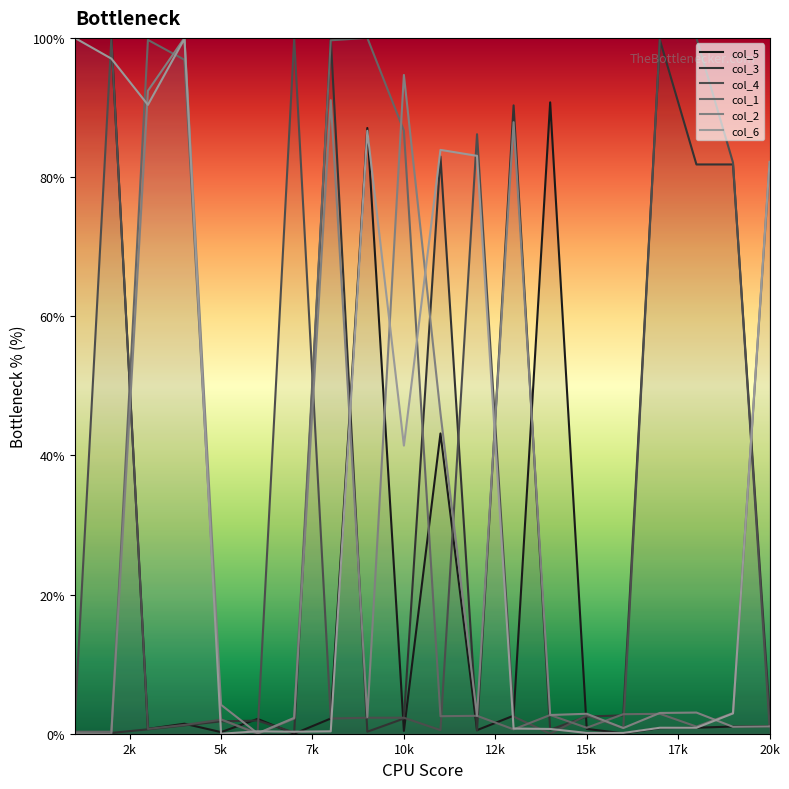

Where does the col_3 series first go above 2?

8